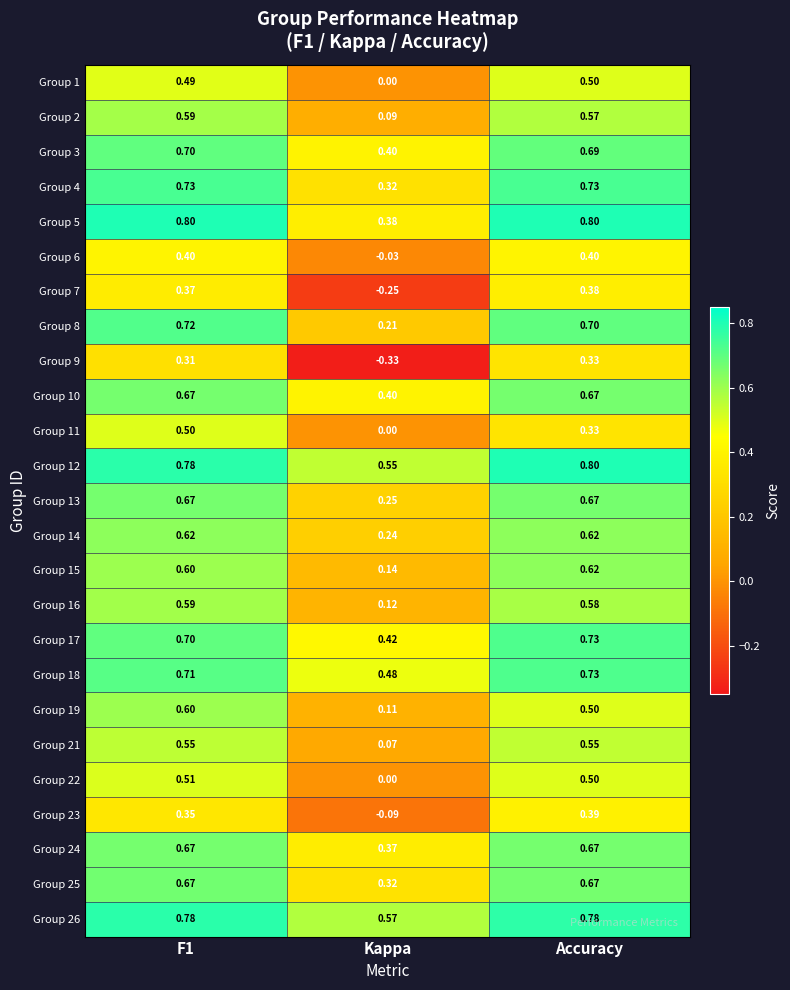

Which category has the highest value in the Group 12 series?

Accuracy